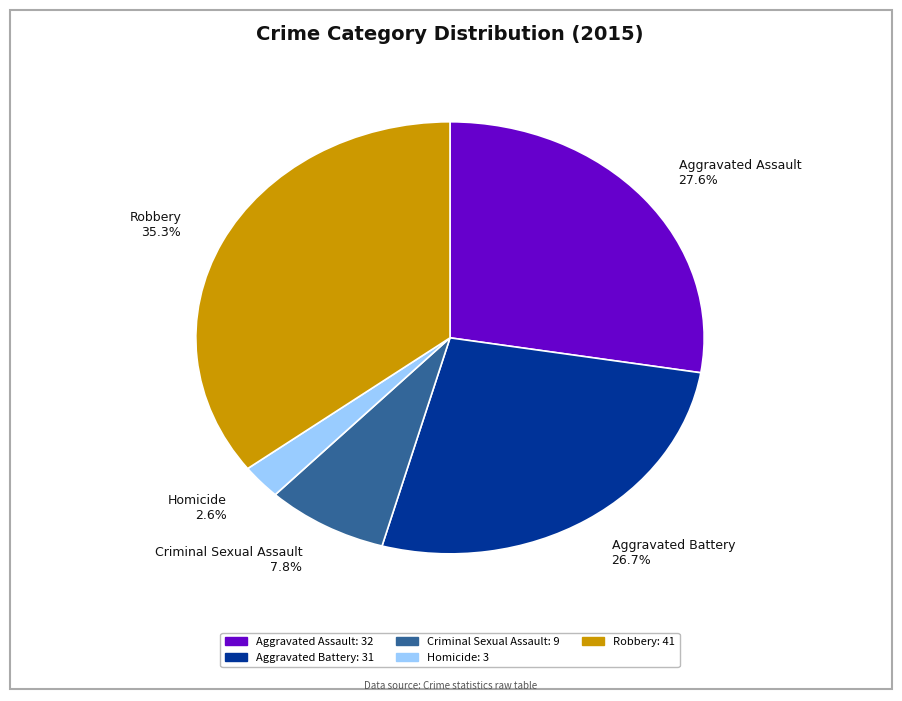

Which category has the smallest portion of the pie?

Homicide